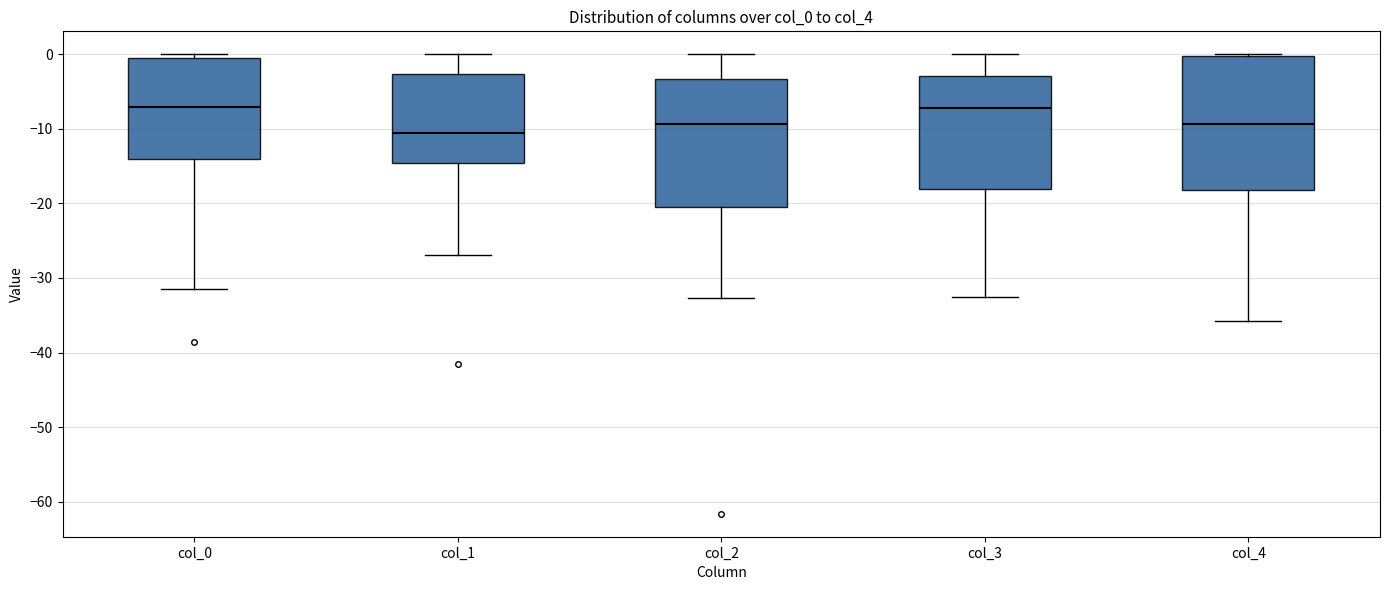

Reading left to right, transcribe this box plot: for each box, give where its median line is, the range the box spans, and where its two whiskers end, as read against the y-axis. The values are not printed on the chart, so give them approximately, as read against the axis.

col_0: median -7, box -14 to -1, whiskers -32 to 0
col_1: median -11, box -15 to -3, whiskers -27 to 0
col_2: median -9, box -21 to -3, whiskers -33 to 0
col_3: median -7, box -18 to -3, whiskers -32 to 0
col_4: median -9, box -18 to 0, whiskers -36 to 0